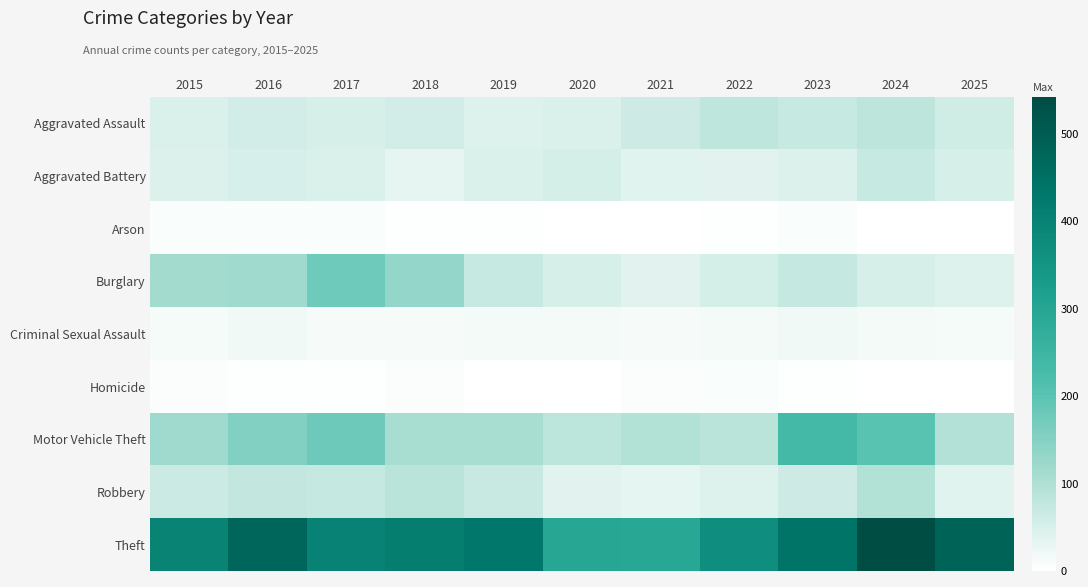

Reading left to right, list all the values displayed in this chart.

Aggravated Assault: 2015=47	2016=57	2017=52	2018=57	2019=42	2020=48	2021=62	2022=79	2023=70	2024=82	2025=60
Aggravated Battery: 2015=43	2016=50	2017=48	2018=30	2019=48	2020=55	2021=39	2022=37	2023=43	2024=70	2025=52
Arson: 2015=7	2016=7	2017=7	2018=4	2019=4	2020=1	2021=2	2022=4	2023=8	2024=2	2025=1
Burglary: 2015=113	2016=118	2017=176	2018=133	2019=71	2020=52	2021=37	2022=54	2023=74	2024=51	2025=42
Criminal Sexual Assault: 2015=13	2016=17	2017=12	2018=11	2019=15	2020=15	2021=12	2022=15	2023=17	2024=15	2025=13
Homicide: 2015=6	2016=3	2017=3	2018=6	2019=2	2020=1	2021=6	2022=8	2023=4	2024=2	2025=2
Motor Vehicle Theft: 2015=117	2016=154	2017=178	2018=108	2019=108	2020=84	2021=96	2022=85	2023=235	2024=203	2025=95
Robbery: 2015=67	2016=76	2017=73	2018=86	2019=69	2020=37	2021=33	2022=42	2023=62	2024=96	2025=40
Theft: 2015=400	2016=475	2017=401	2018=411	2019=430	2020=297	2021=296	2022=369	2023=440	2024=542	2025=484